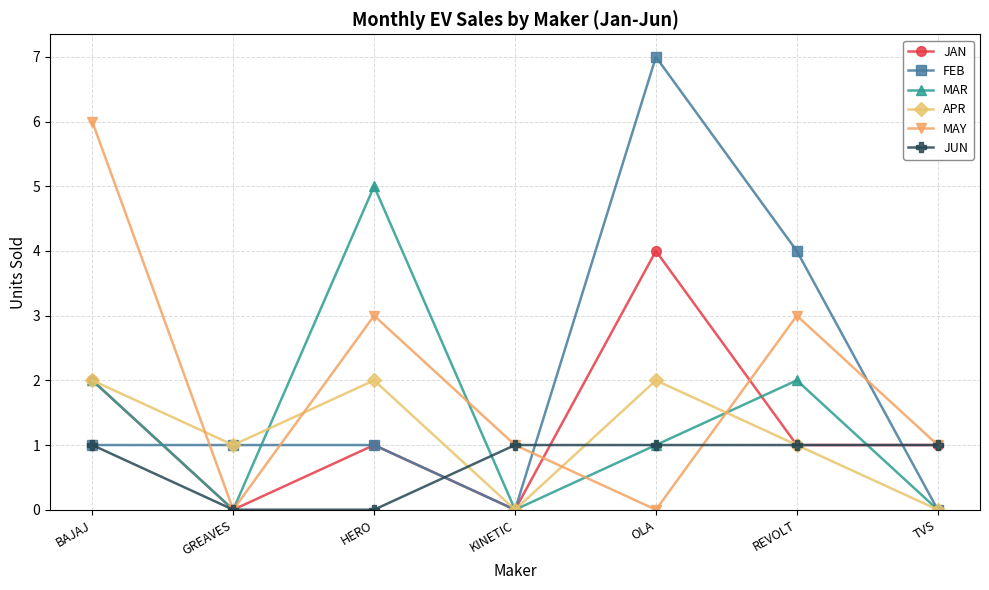

Count the APR values in the range 0 to 2.

7